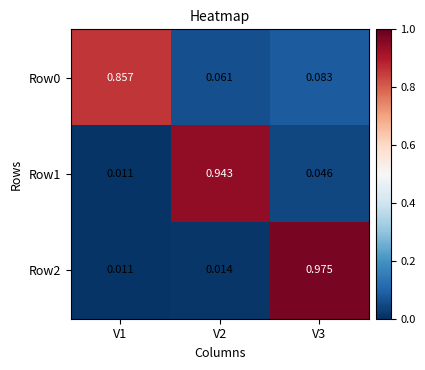

Reading right to left, extract all data points from this chart.

Row0: V3=0.1	V2=0.1	V1=0.9
Row1: V3=0.0	V2=0.9	V1=0.0
Row2: V3=1.0	V2=0.0	V1=0.0